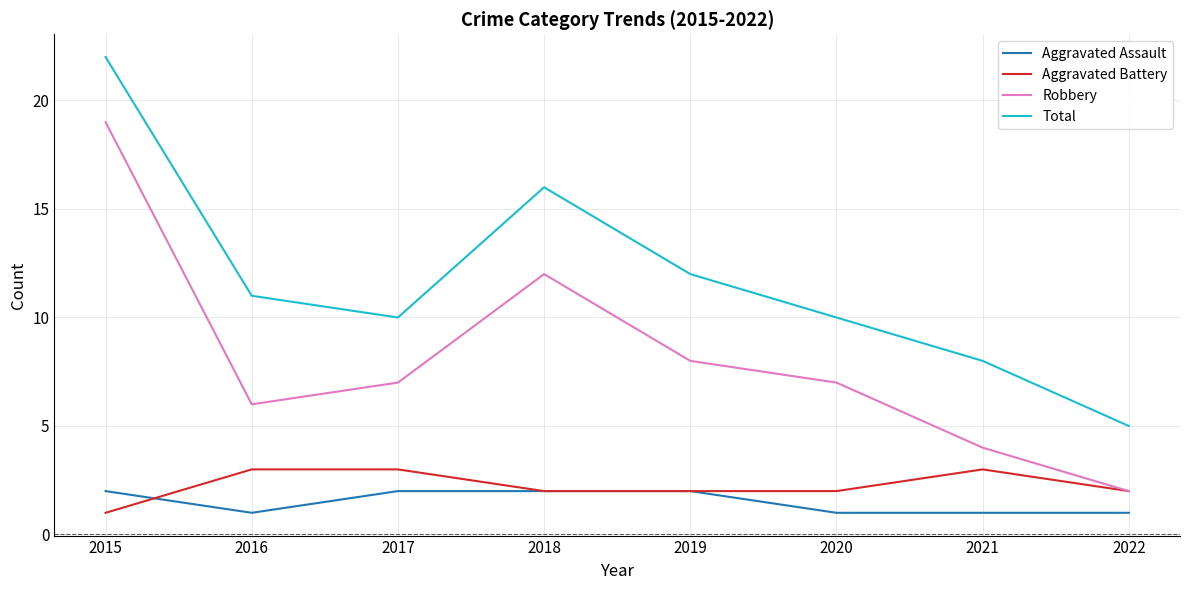

True or false: Aggravated Battery has a value of 2 at 2022.

True